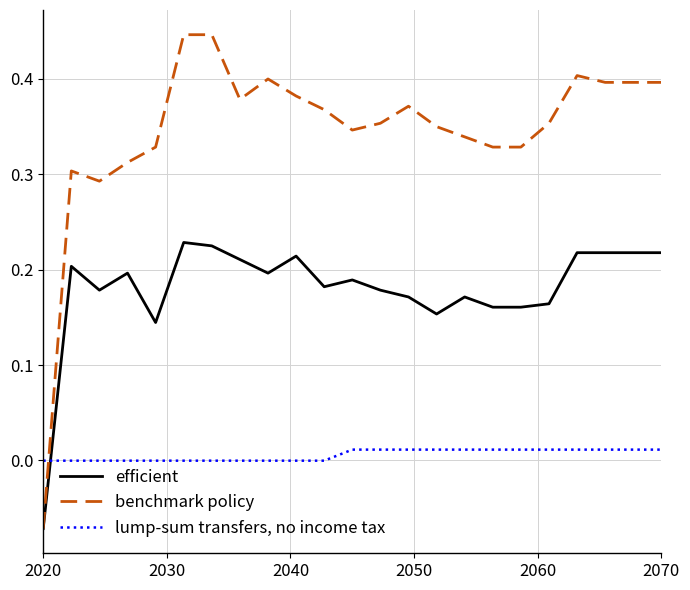

Which series has the largest total across all categories?

benchmark policy